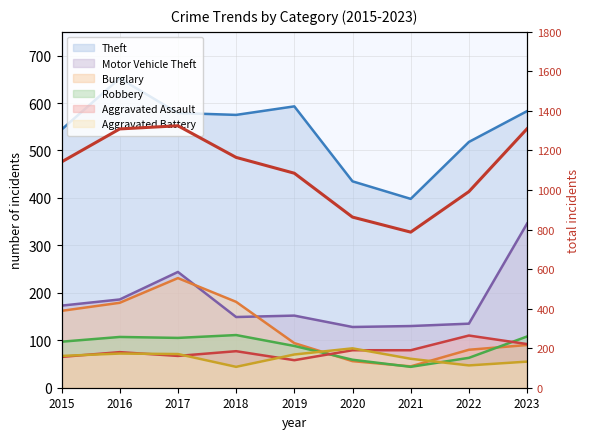

How many points are lower than both their immediate neighbors (excluding endpoints)?

1